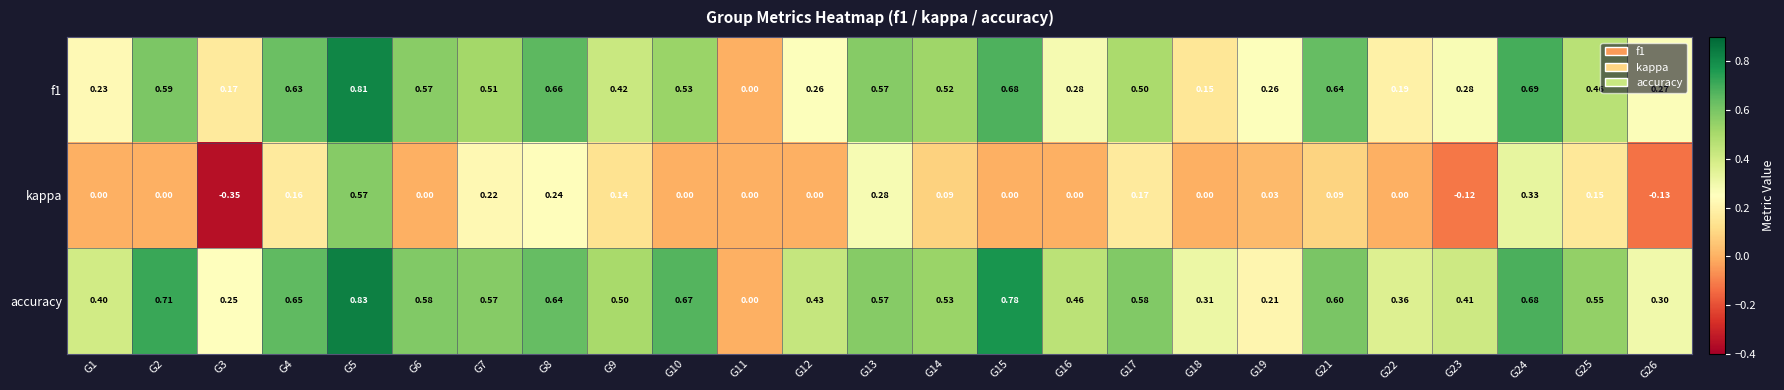

Between G8 and G17, which series saw the biggest shift?

f1